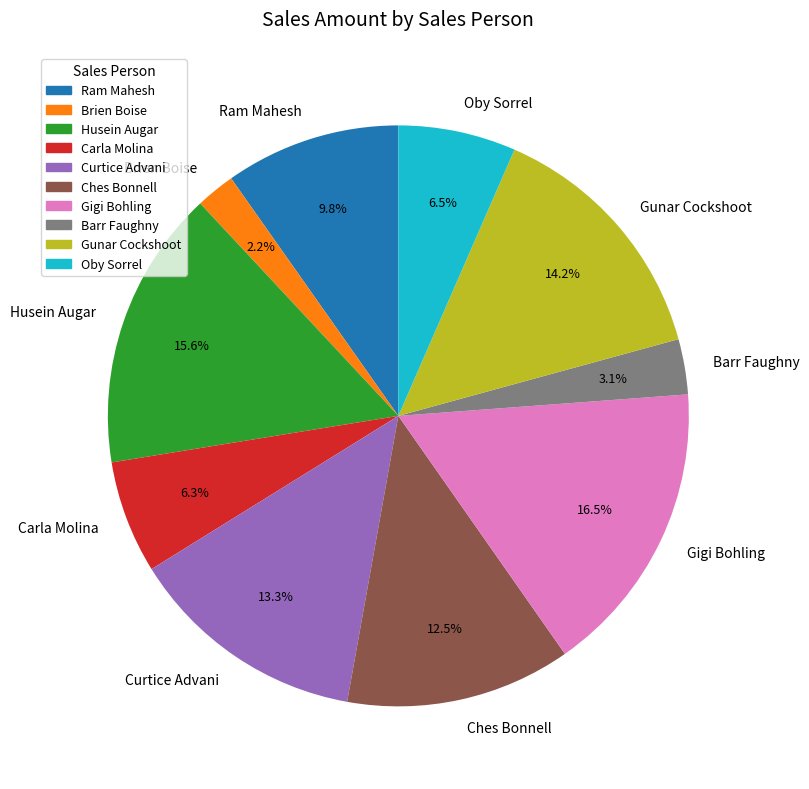

To the nearest percent, what portion does Carla Molina represent?

6%